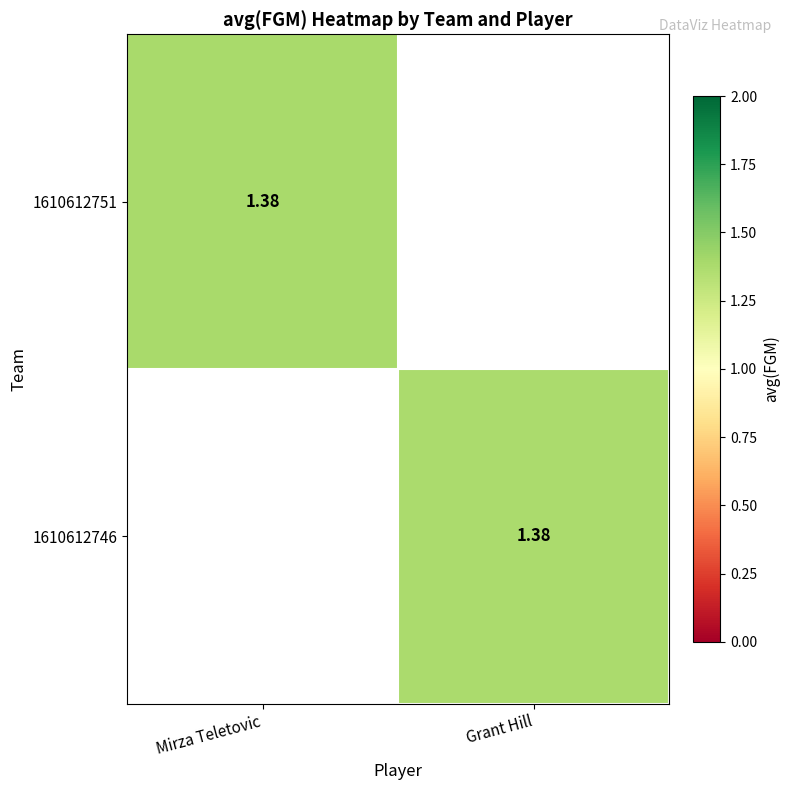

Which series has the largest range (max minus min)?

1610612751